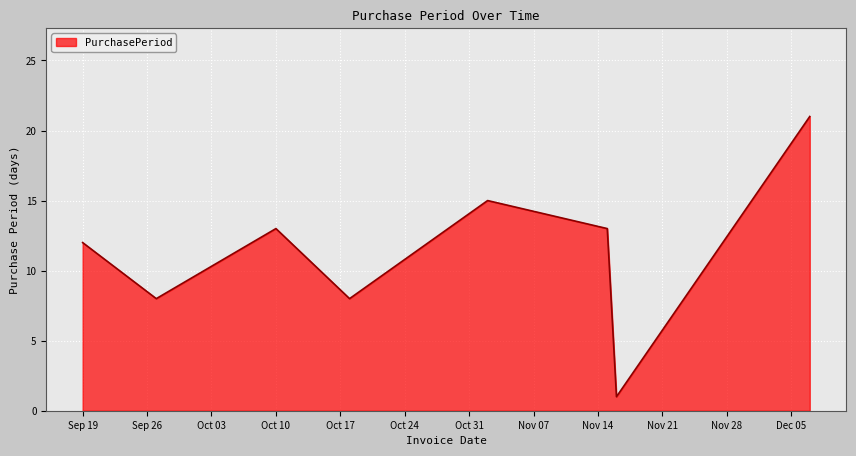

What is the greatest value displayed?

21